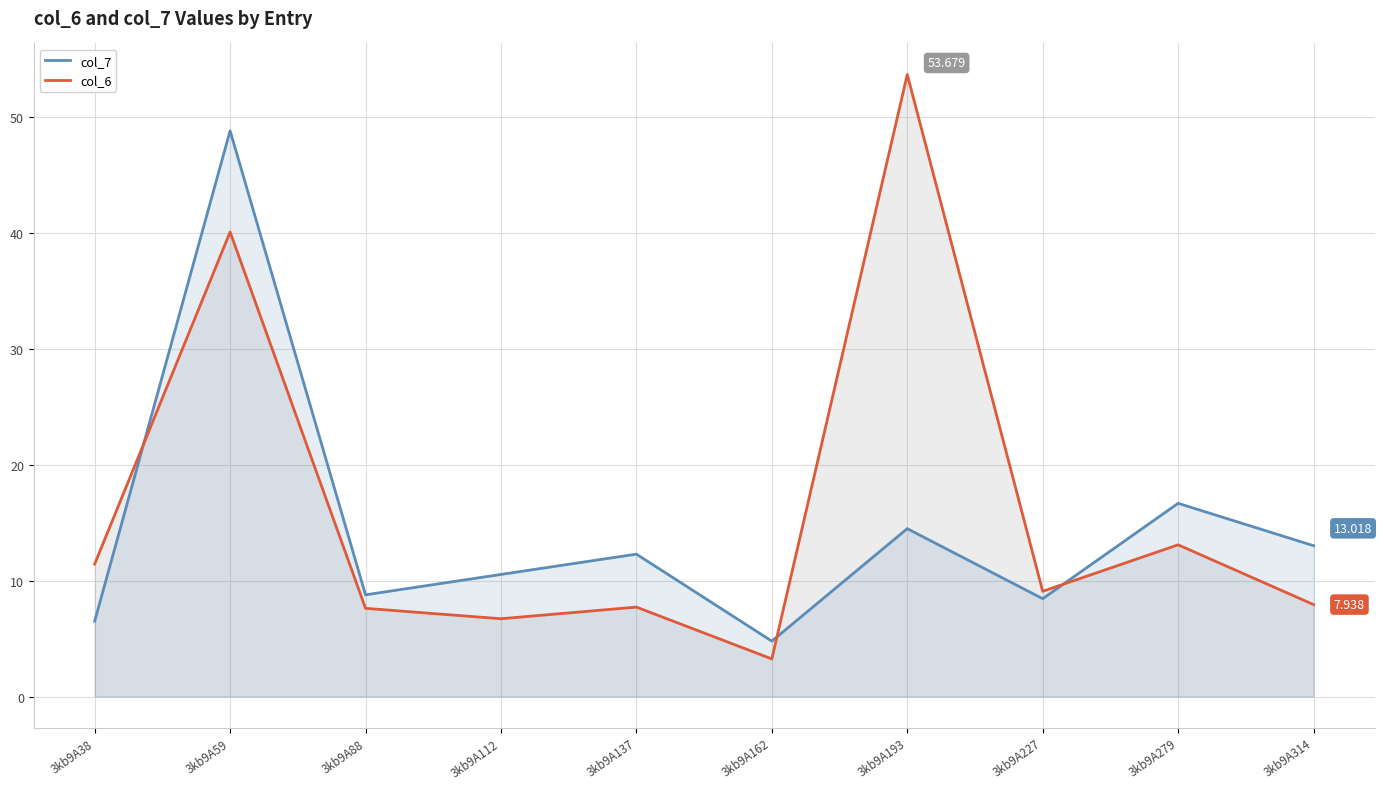

Which series changed the most between 3kb9A112 and 3kb9A279?

col_6